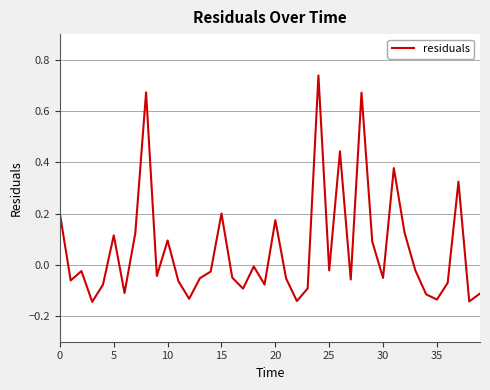

Count the number of values greater than 0.

14